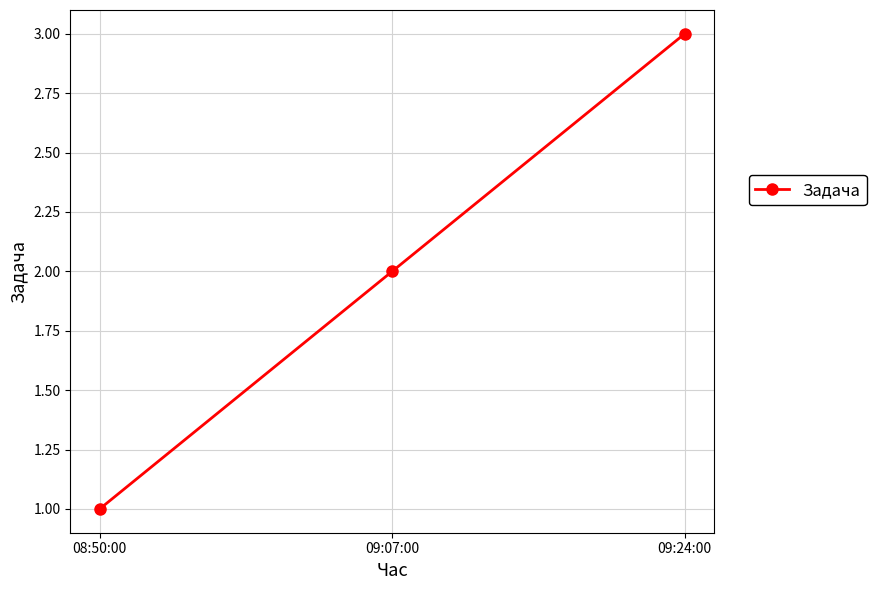

What is the sum of the values at 09:24:00 and 08:50:00?

4